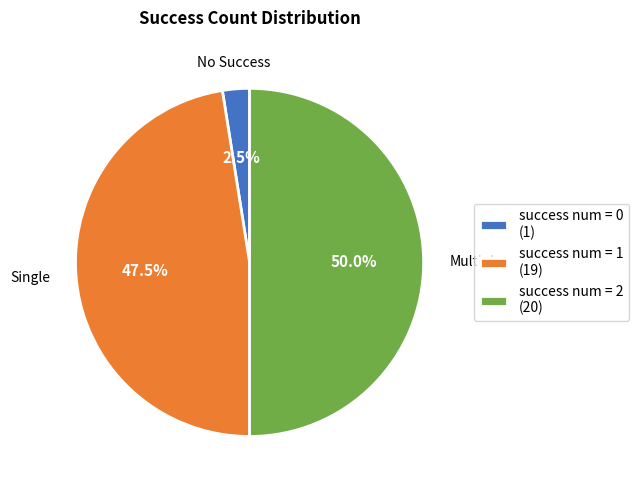

What portion of the pie excludes success num = 0 (1)?

97.5%